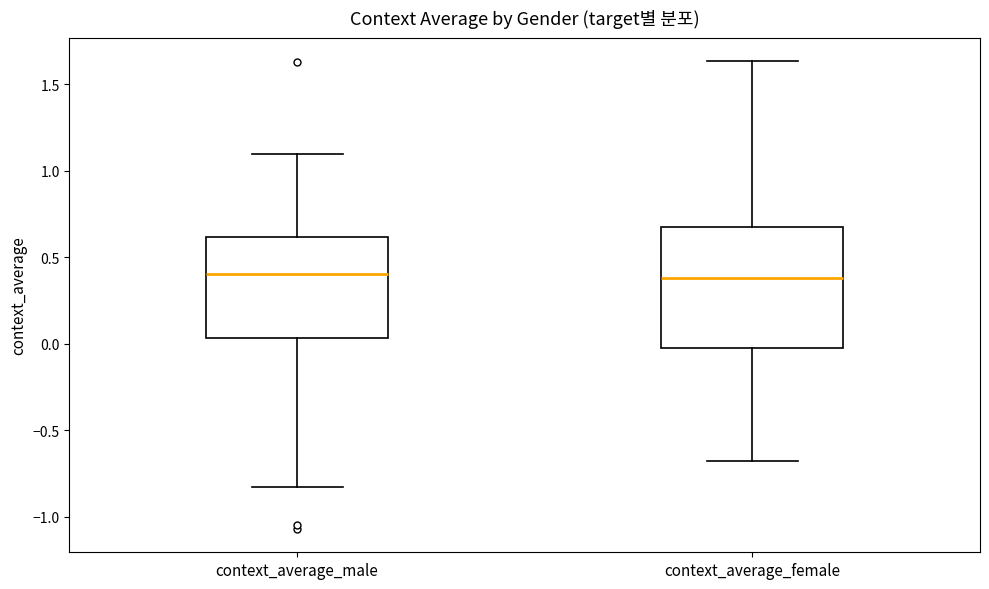

Reading left to right, read every box against the y-axis: the position of its median line, the range the box covers, and the ends of its whiskers. The values are not printed on the chart, so give them approximately, as read against the axis.

context_average_male: median 0.40, box 0.05 to 0.60, whiskers -0.85 to 1.10
context_average_female: median 0.40, box -0.05 to 0.70, whiskers -0.70 to 1.65